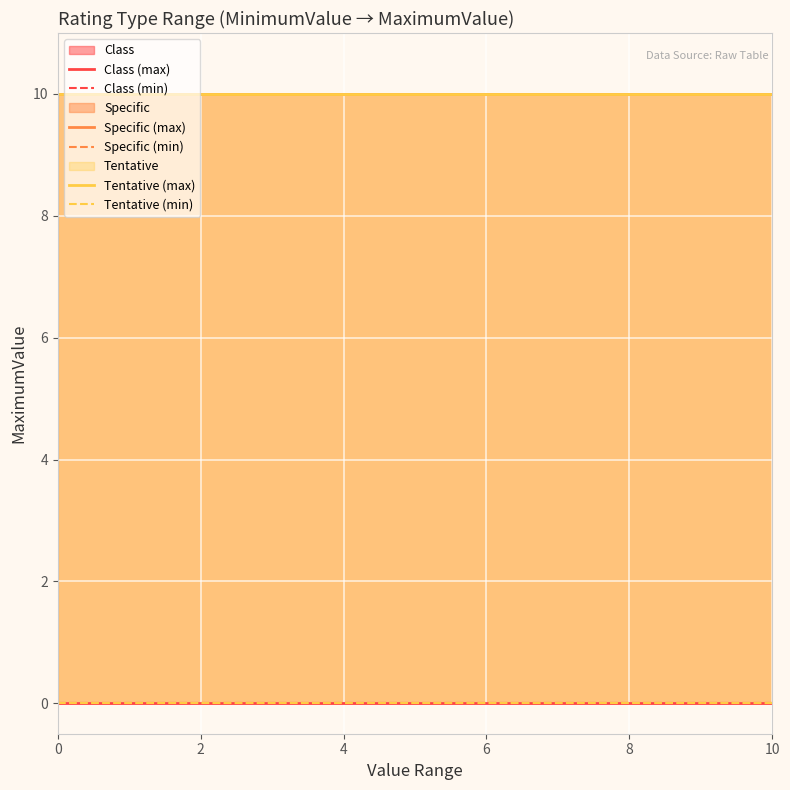

Rank the series at 0 from highest to lowest value.

Specific (max), Tentative (max), Specific (min), Tentative (min), Class (max), Class (min)